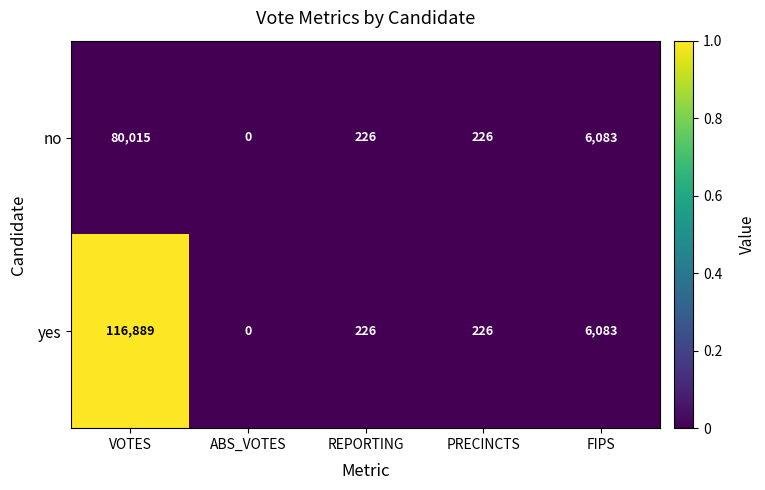

At VOTES, list the series in order from smallest to largest.

no, yes